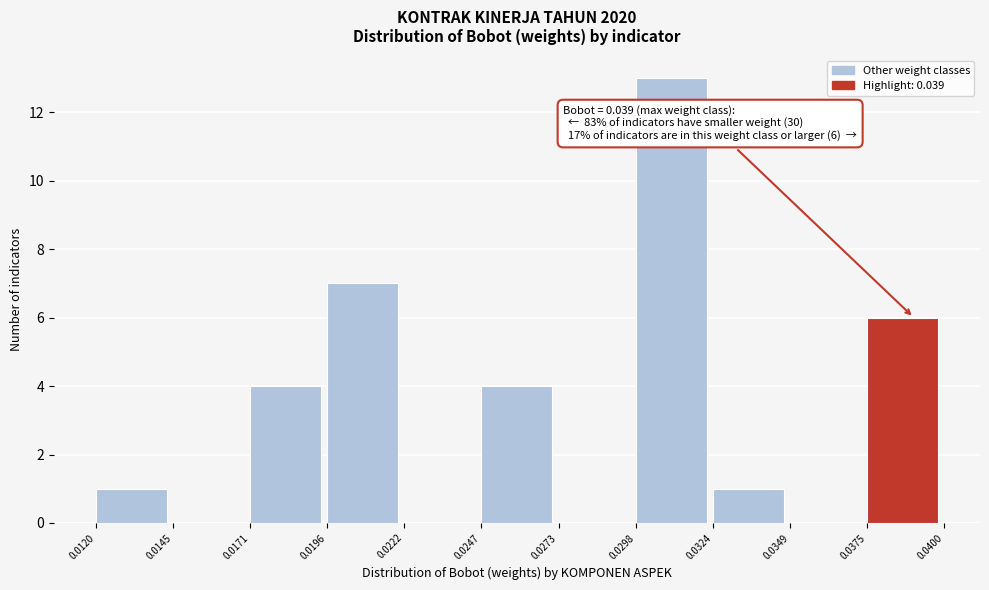

Over which range of the x-axis is the bar tallest?

0.0298 to 0.0324